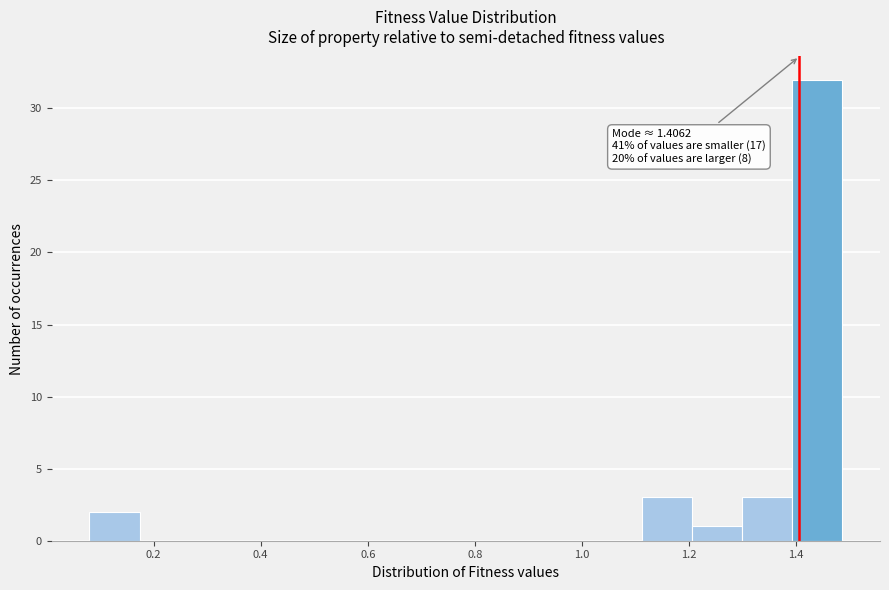

Which range on the x-axis has the tallest bar?

1.40 to 1.48